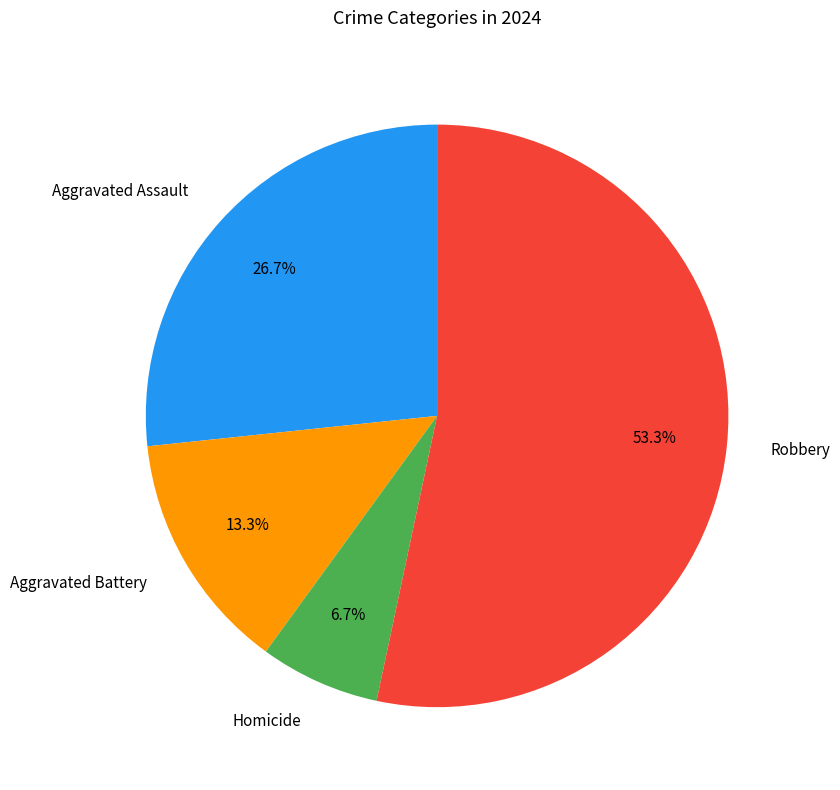

Is it true that Aggravated Assault is 13% of the pie?

False